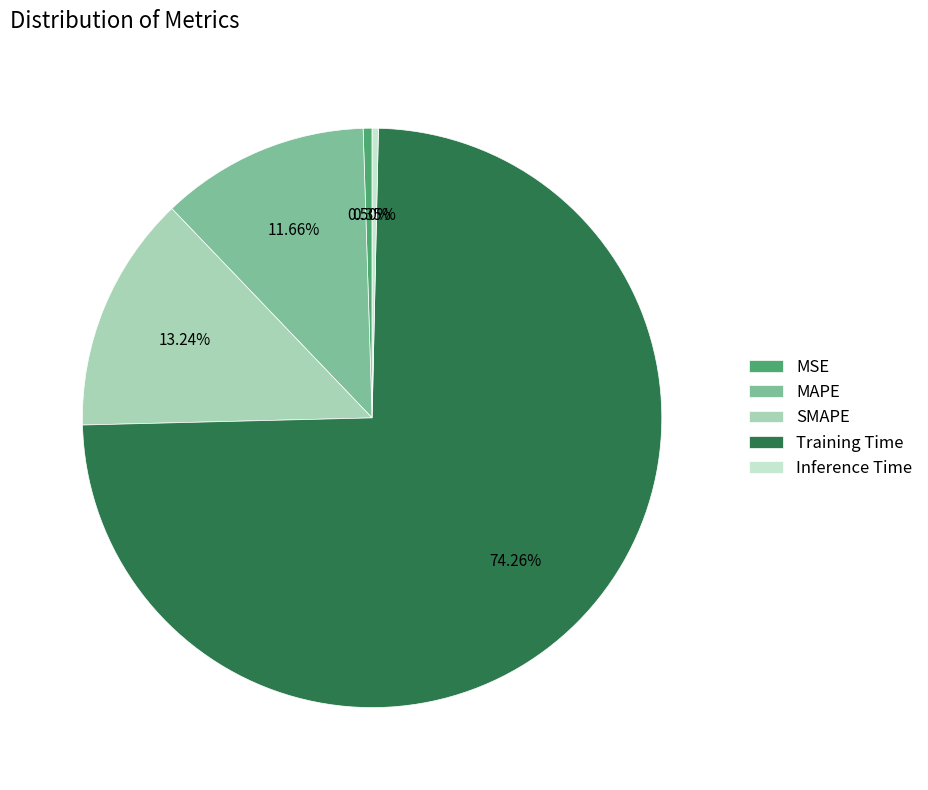

Count the number of slices in the pie.

5